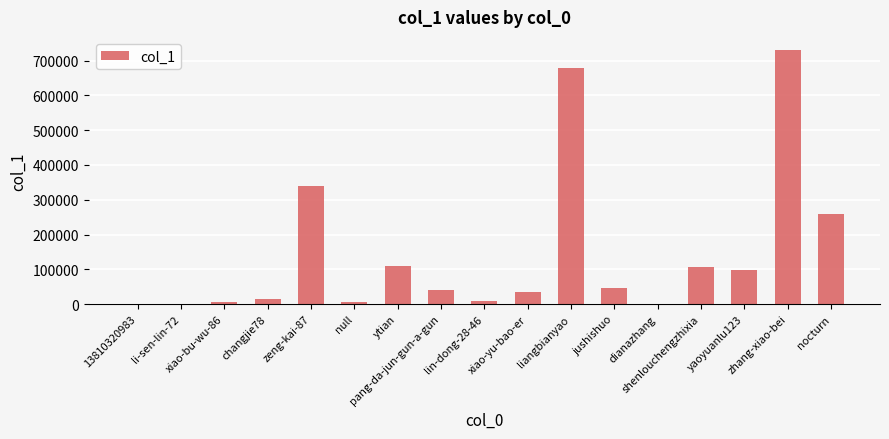

Between lin-dong-28-46 and shenlouchengzhixia, which is larger?

shenlouchengzhixia